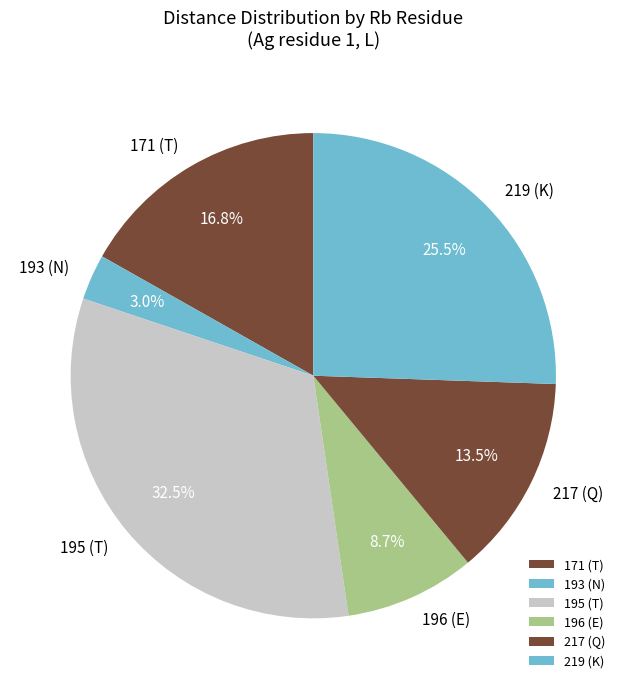

What percentage is NOT represented by 196 (E)?

91.3%